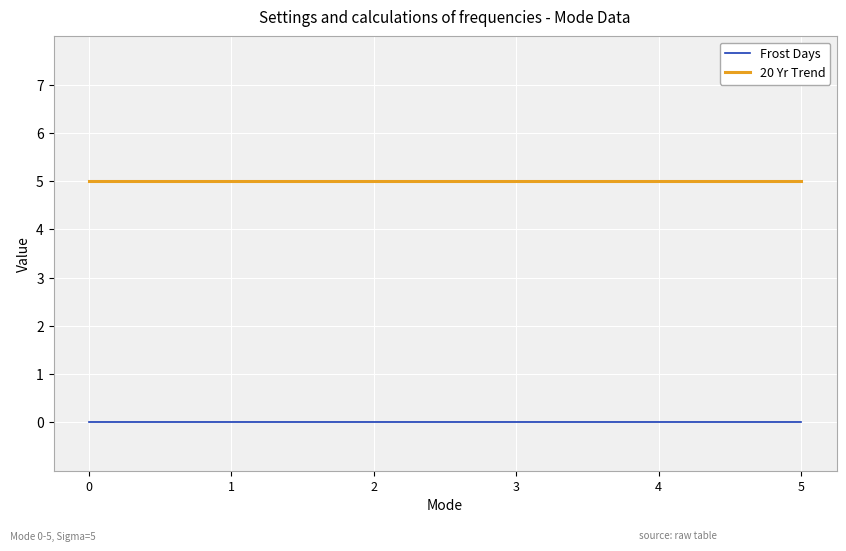

What are all the series names shown in the legend?

Frost Days, 20 Yr Trend